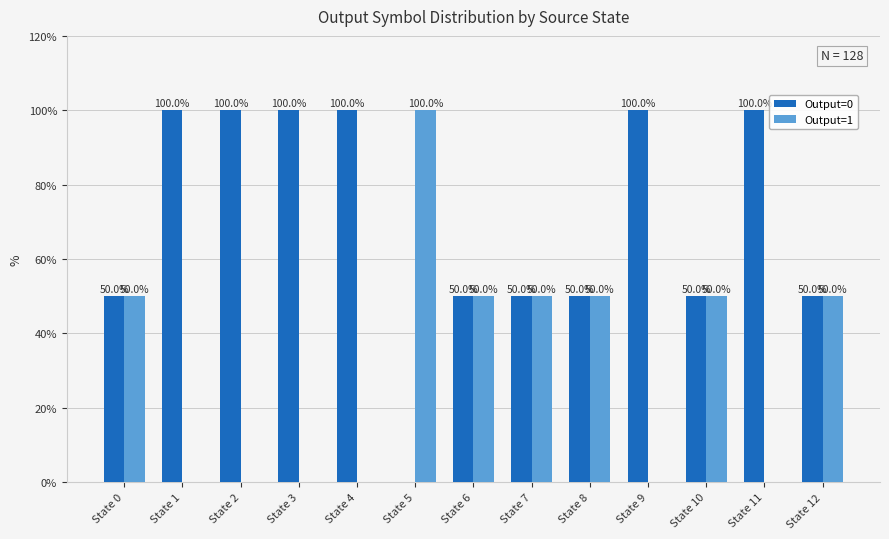

The value of Output=0 at State 7 is 11. True or false?

False